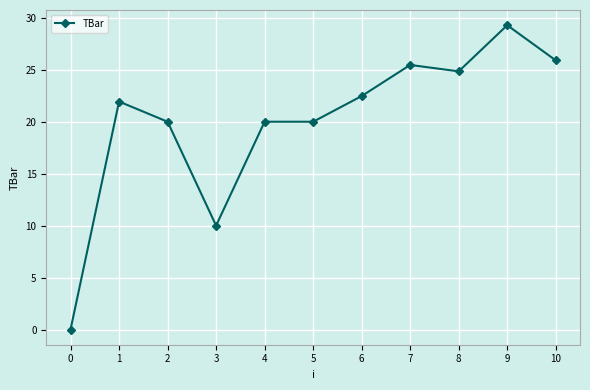

What value does the data have at 8?

24.8